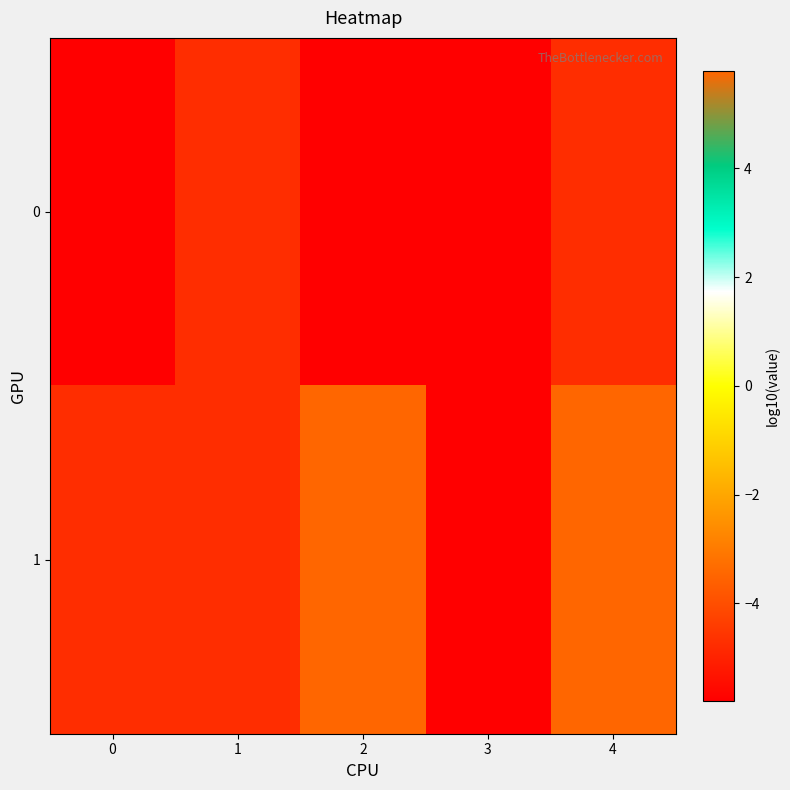

At how many categories does at least one series exceed 0?

2